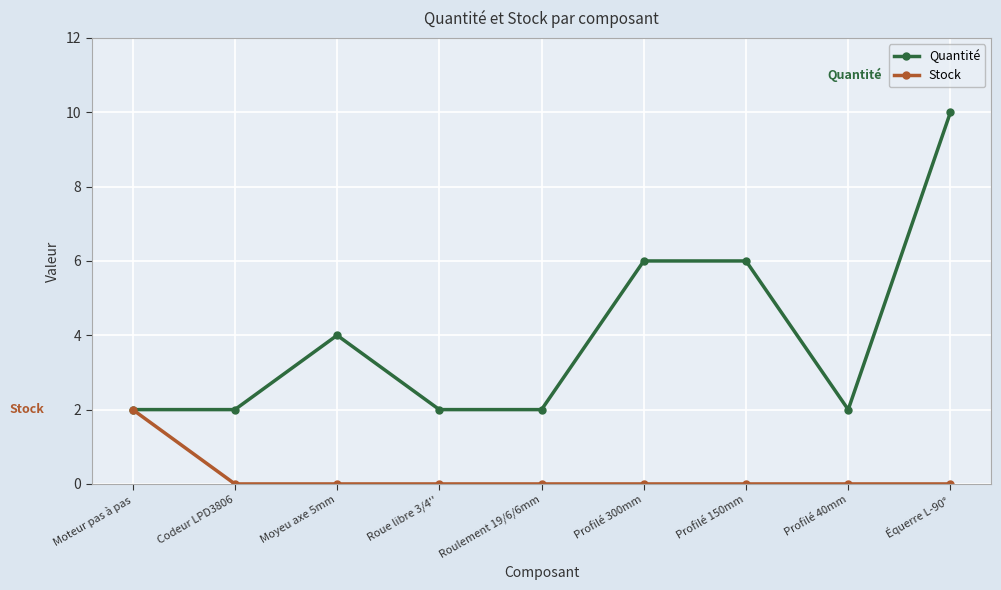

Is this an area chart (filled region under the line)?

No